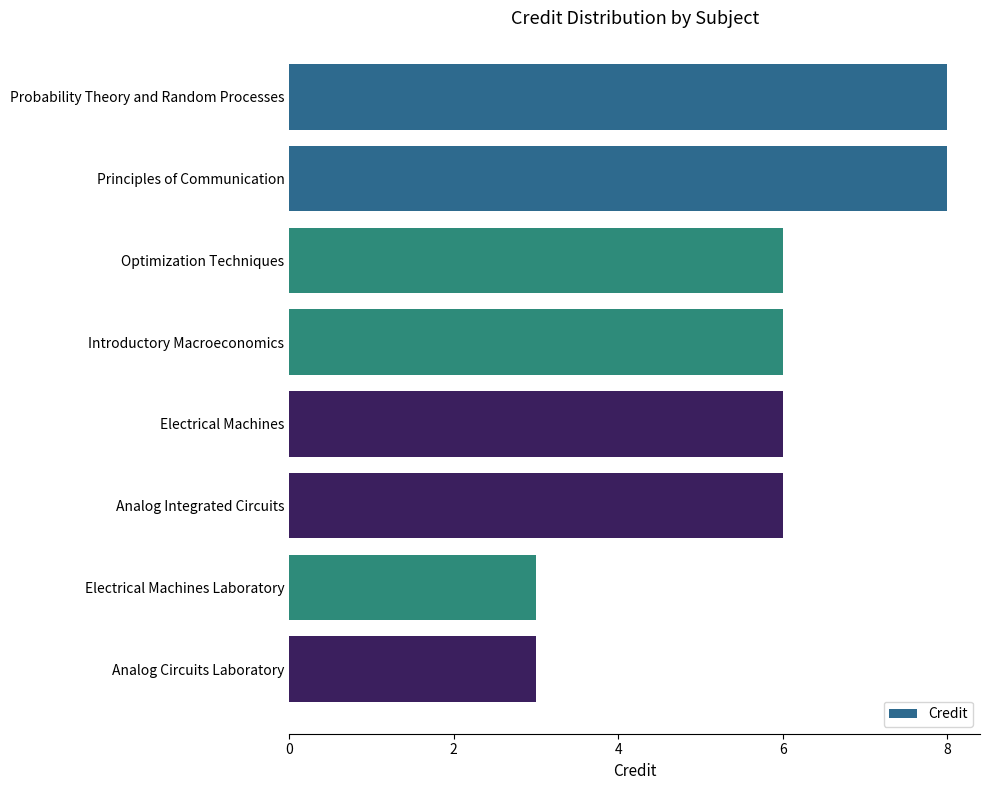

How many distinct data groups are displayed?

1